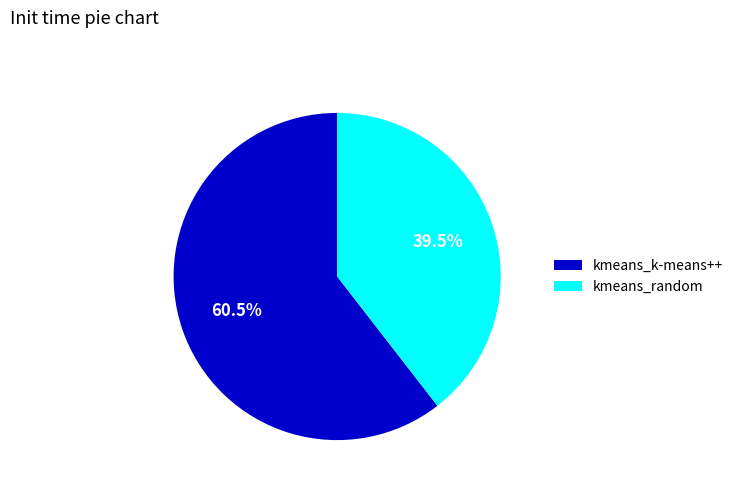

Do kmeans_k-means++ and kmeans_random together represent more than half of the pie?

Yes